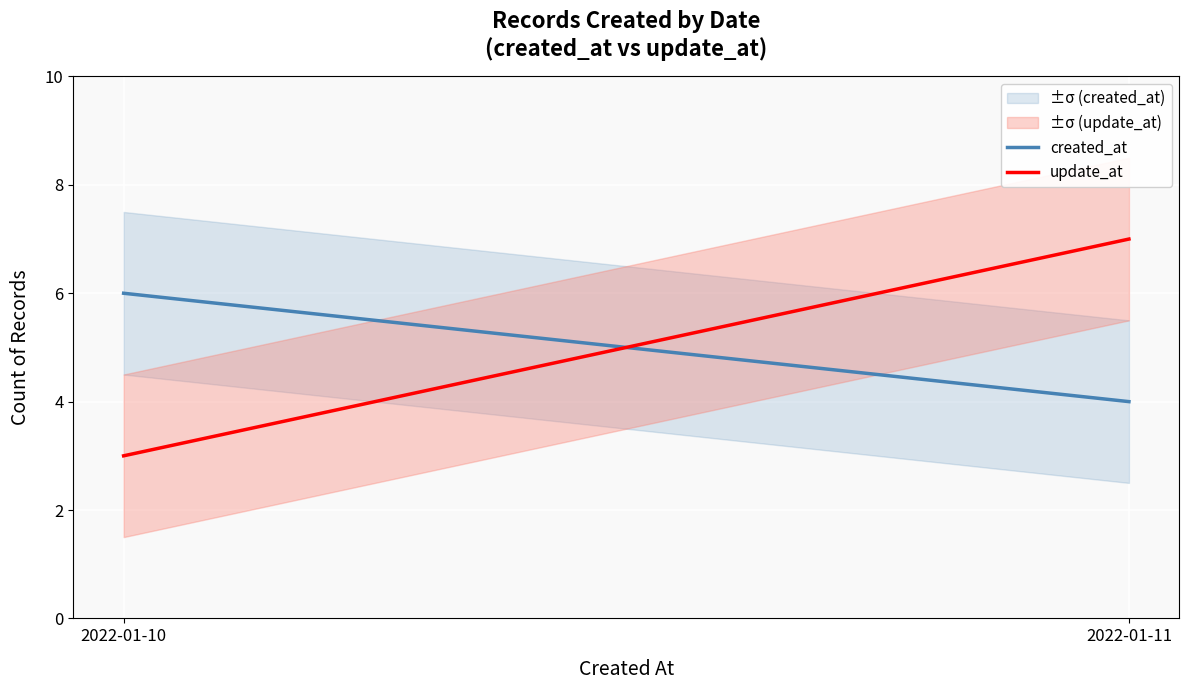

List the series in order of their peak value, lowest first.

created_at, update_at